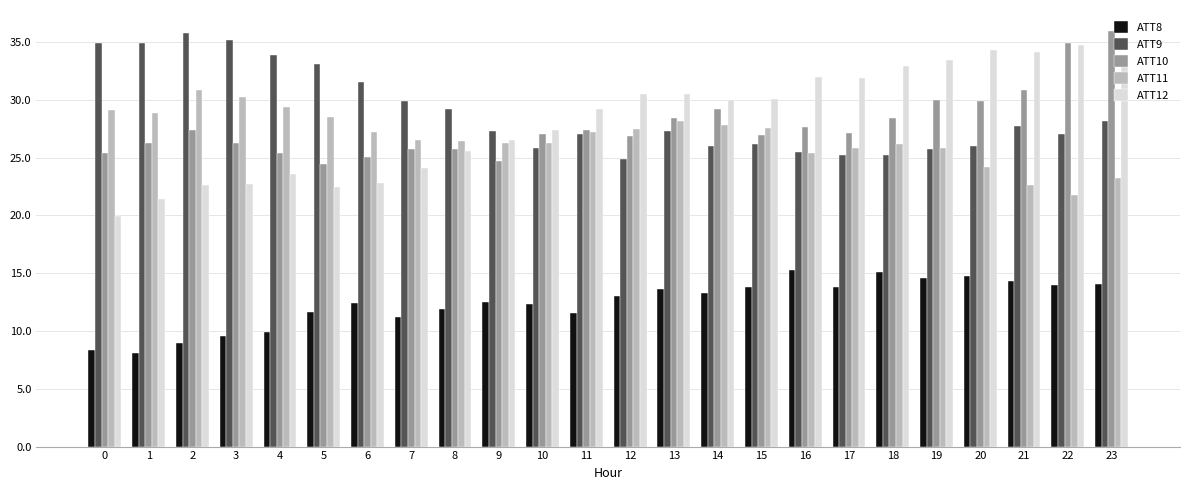

Rank the series at 6 from lowest to highest value.

ATT8, ATT12, ATT10, ATT11, ATT9